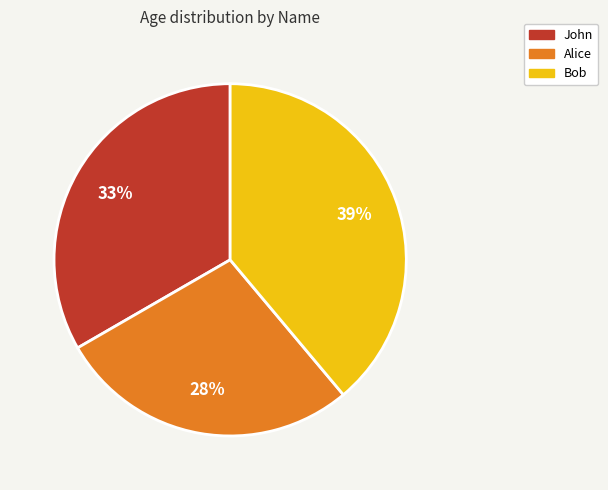

Which category has the biggest portion of the pie?

Bob